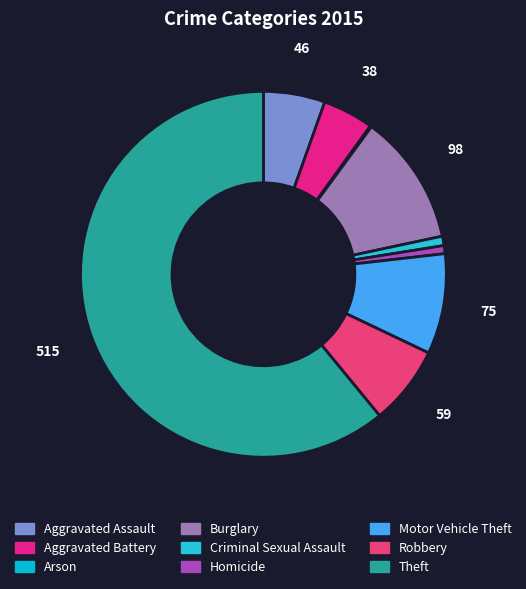

Count the number of slices in the pie.

9